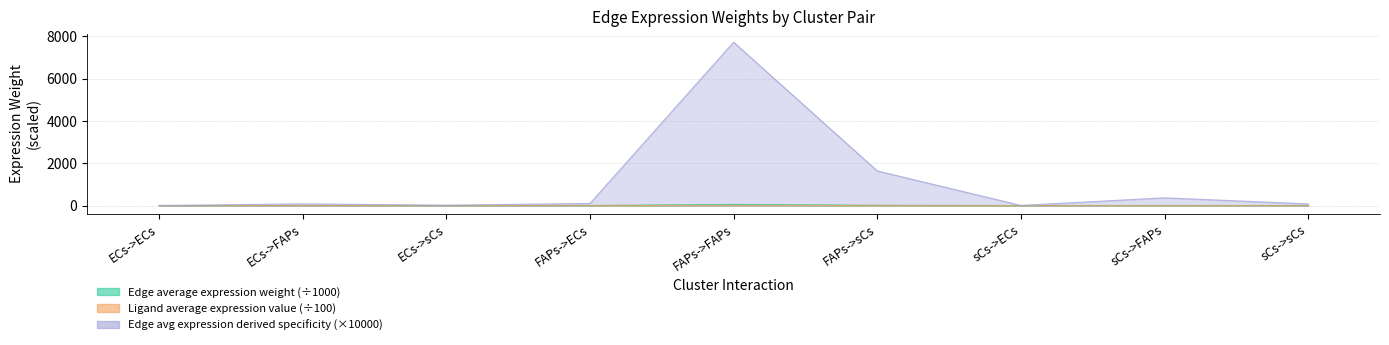

At which category is the sum across all series the highest?

FAPs->FAPs